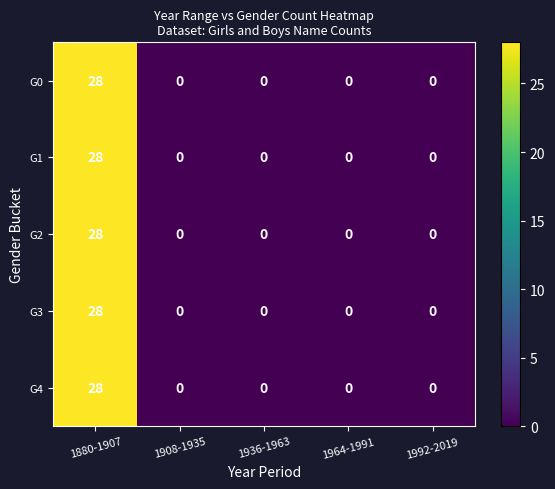

What is the difference between the maximum and minimum values in the G4 series?

28